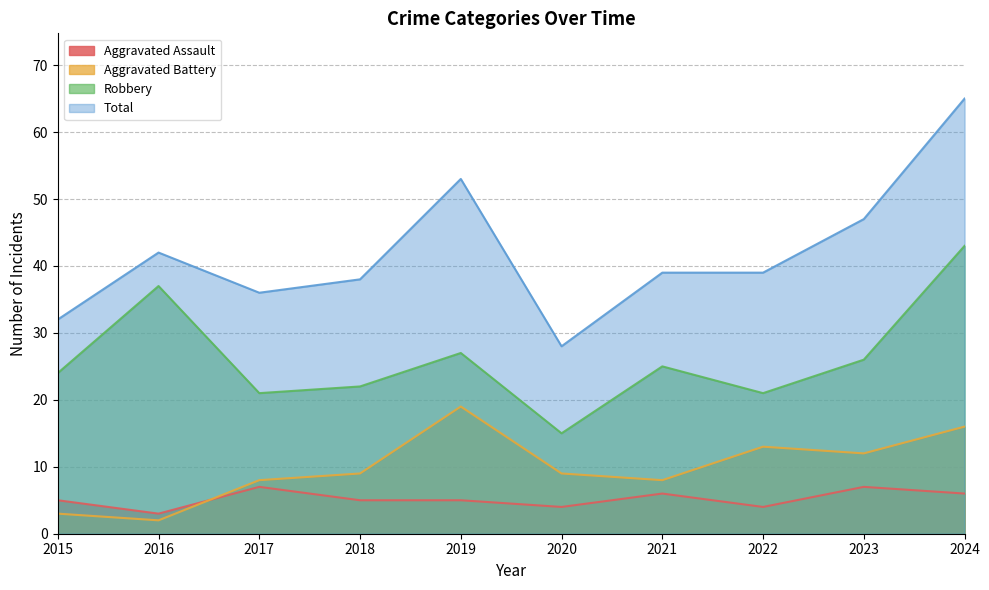

What are all the series names shown in the legend?

Aggravated Assault, Aggravated Battery, Robbery, Total